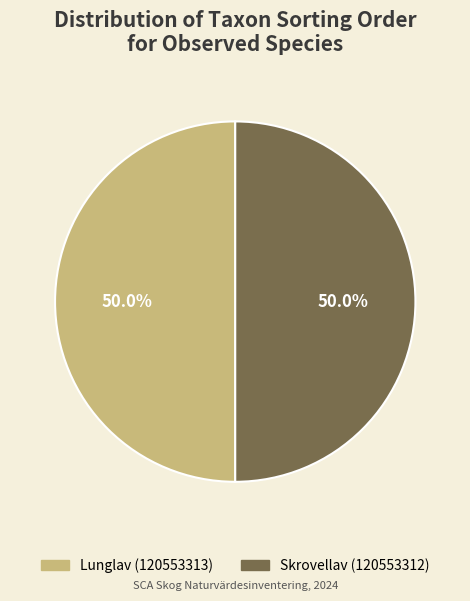

What percentage do Skrovellav (120553312) and Lunglav (120553313) together represent?

100.0%